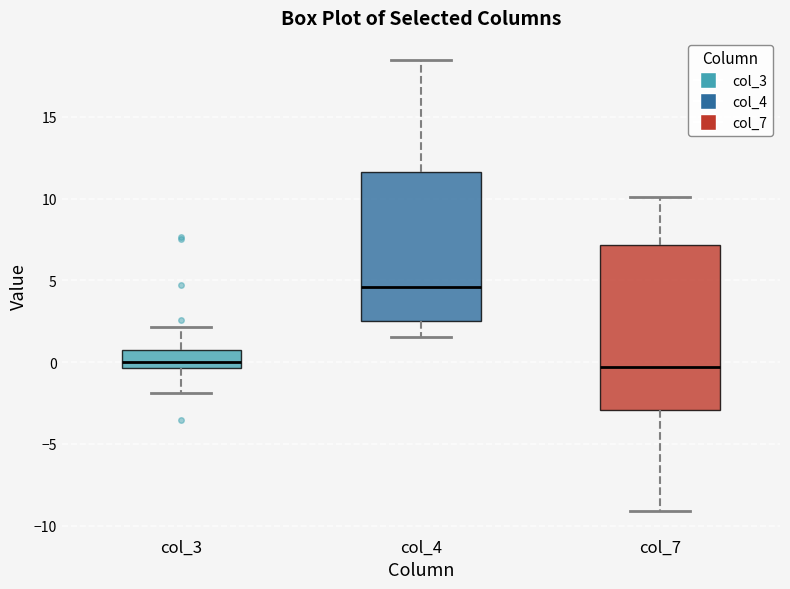

Where does the median line of the box for col_4 sit on the y-axis? The values are not printed on the chart, so give them approximately, as read against the axis.

4.5